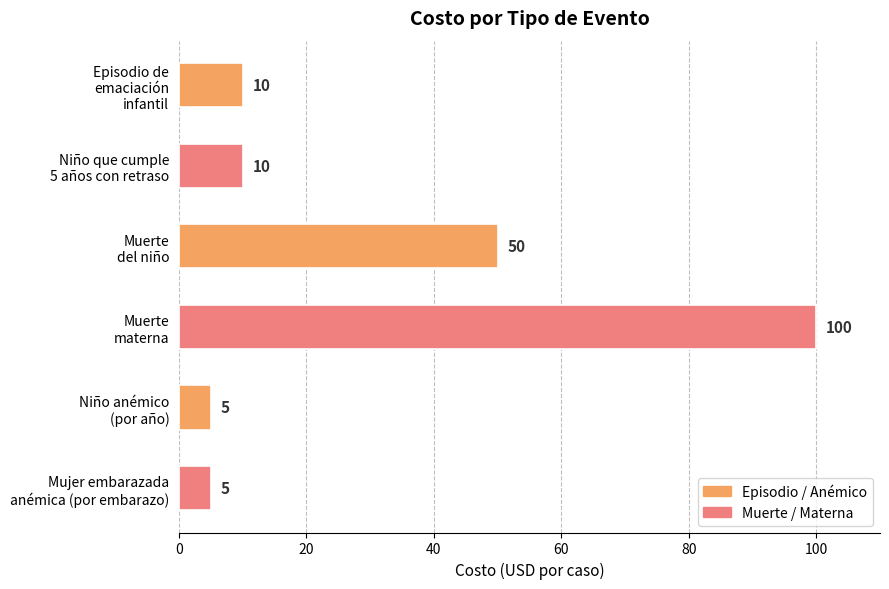

What is the value of the 3rd bar from the top?

50